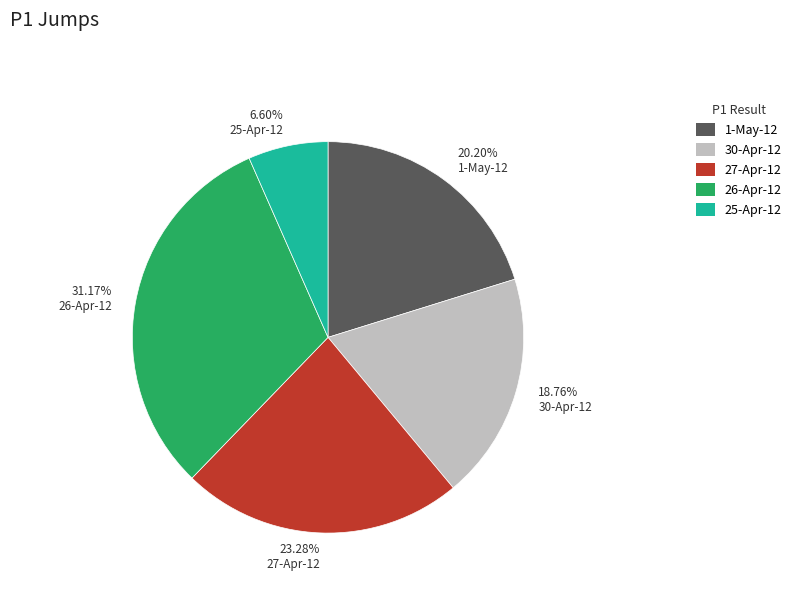

What percentage is NOT represented by 1-May-12?

79.8%